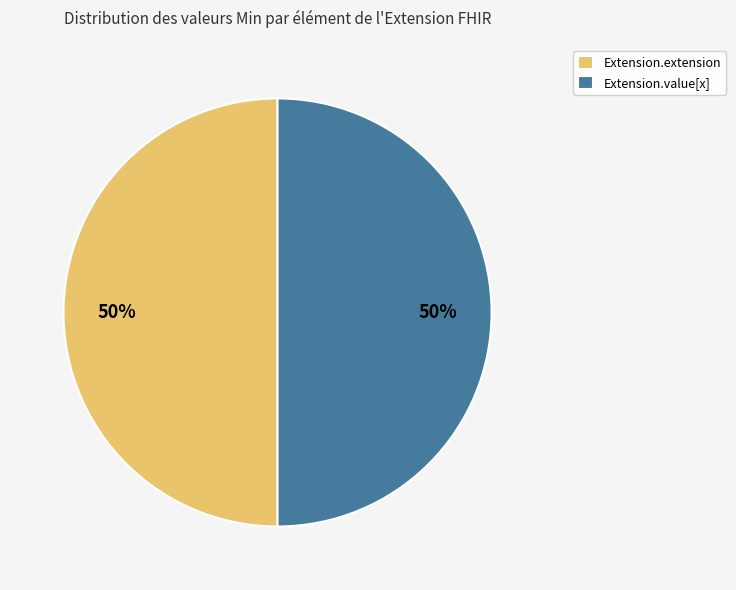

The Extension.extension slice represents 50% of the pie. True or false?

True